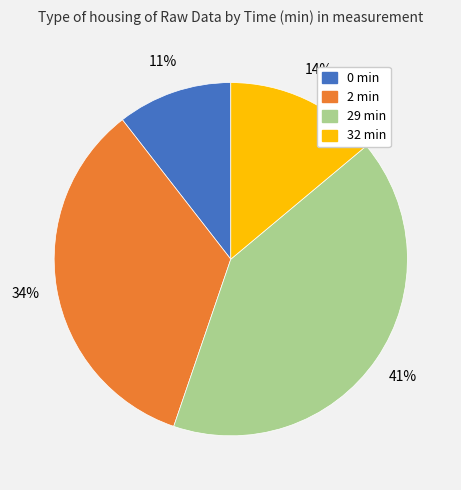

Combined, do 0 min and 32 min account for over 50%?

No